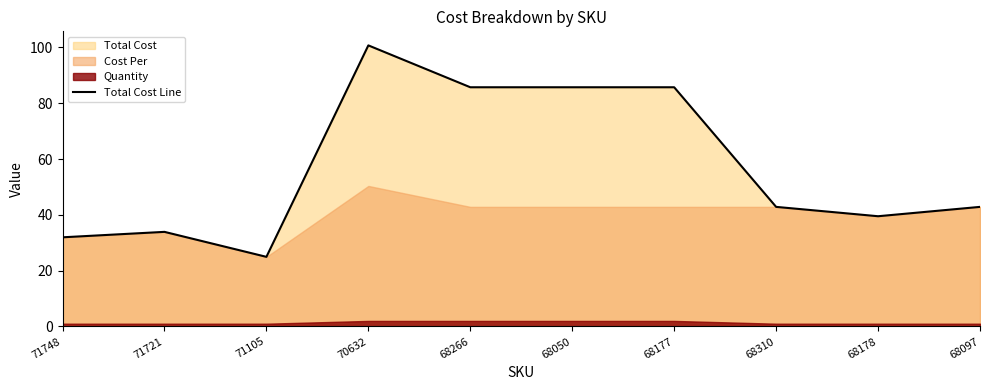

How many lines are shown in the chart?

1